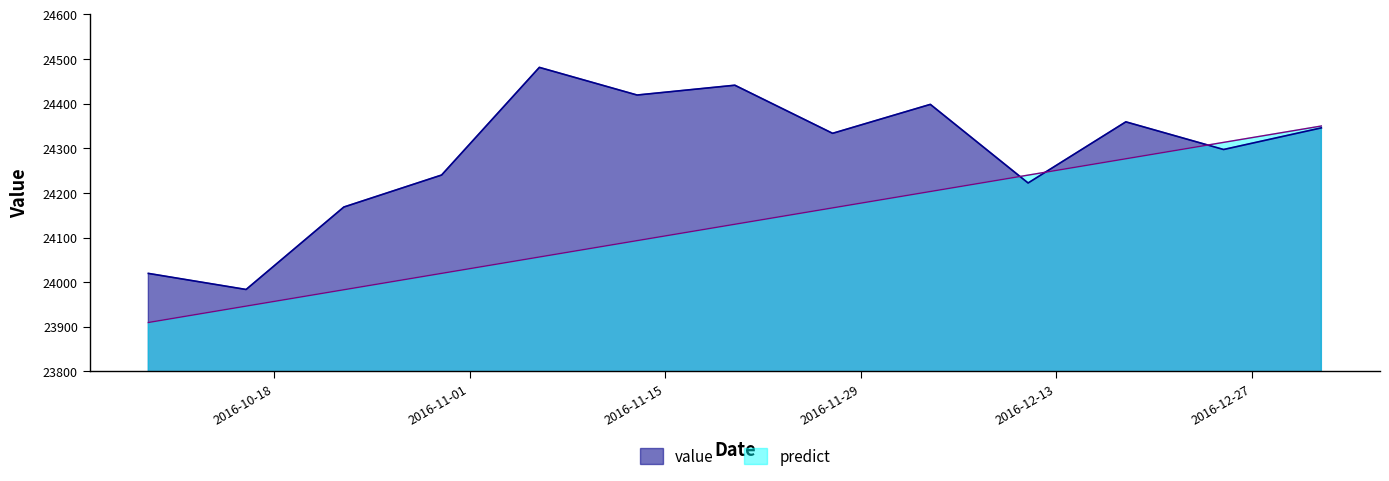

Reading left to right, extract all data points from this chart.

value: 2016-10-09=24019.7	2016-10-16=23983.7	2016-10-23=24168.4	2016-10-30=24240.1	2016-11-06=24481.2	2016-11-13=24419.3	2016-11-20=24441.2	2016-11-27=24333.5	2016-12-04=24398.3	2016-12-11=24222.3	2016-12-18=24359.2	2016-12-25=24297.3	2017-01-01=24345.7
predict: 2016-10-09=23909.8	2016-10-16=23946.5	2016-10-23=23983.2	2016-10-30=24019.8	2016-11-06=24056.5	2016-11-13=24093.2	2016-11-20=24129.9	2016-11-27=24166.5	2016-12-04=24203.2	2016-12-11=24239.9	2016-12-18=24276.6	2016-12-25=24313.2	2017-01-01=24349.9